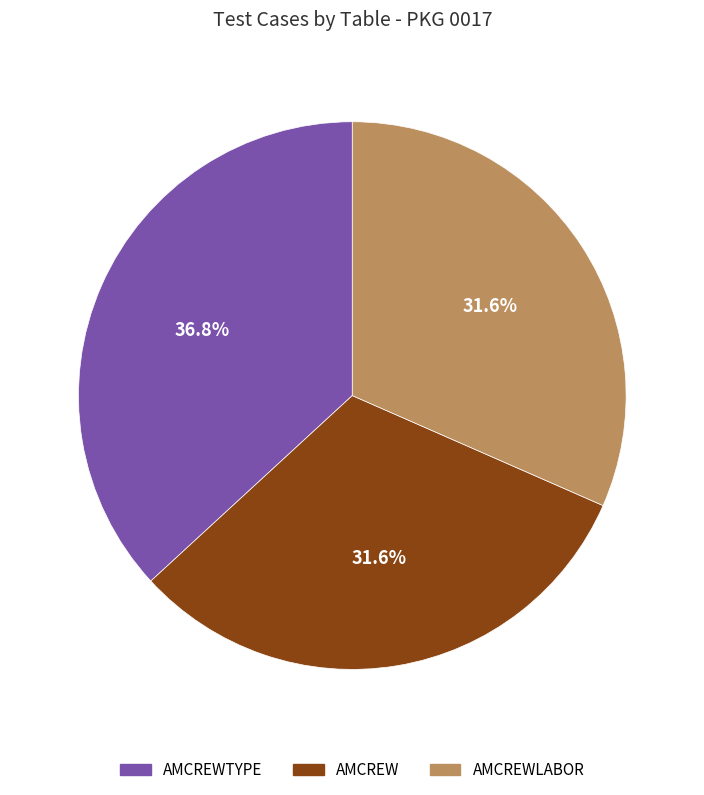

How many slices are in this pie chart?

3